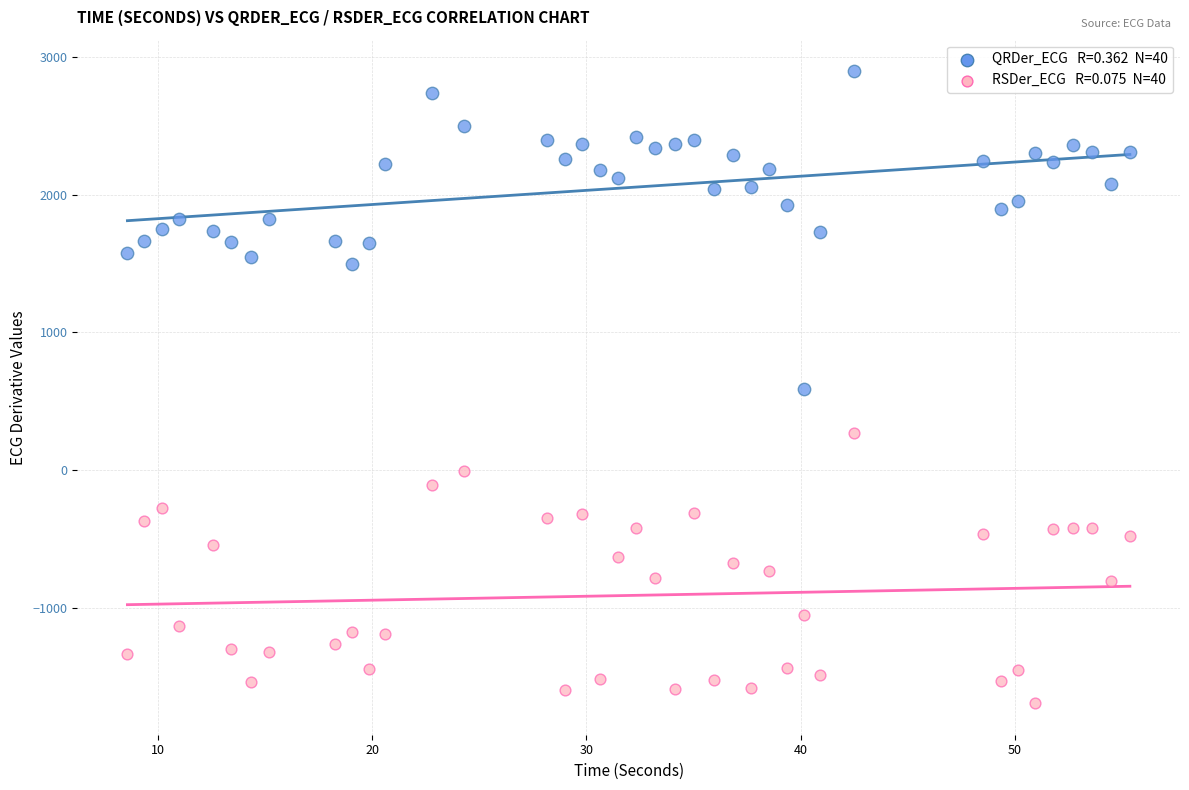

Across all data points, what is the range of X values (max minus min)?

46.8